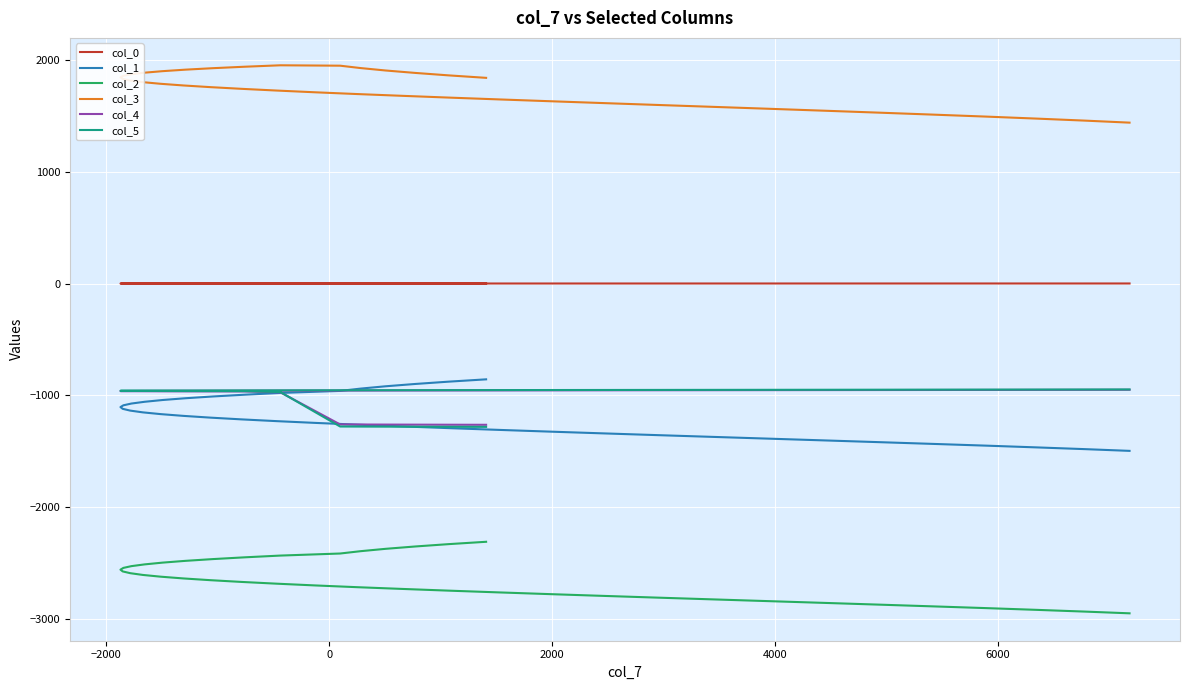

What are all the series names shown in the legend?

col_0, col_1, col_2, col_3, col_4, col_5